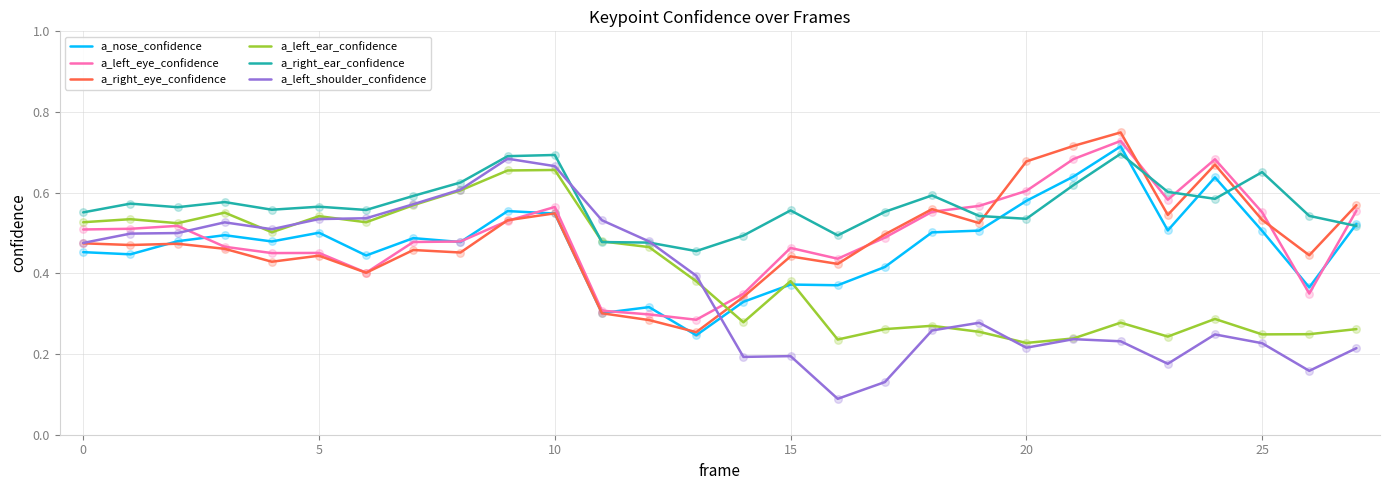

What are all the series names shown in the legend?

a_nose_confidence, a_left_eye_confidence, a_right_eye_confidence, a_left_ear_confidence, a_right_ear_confidence, a_left_shoulder_confidence